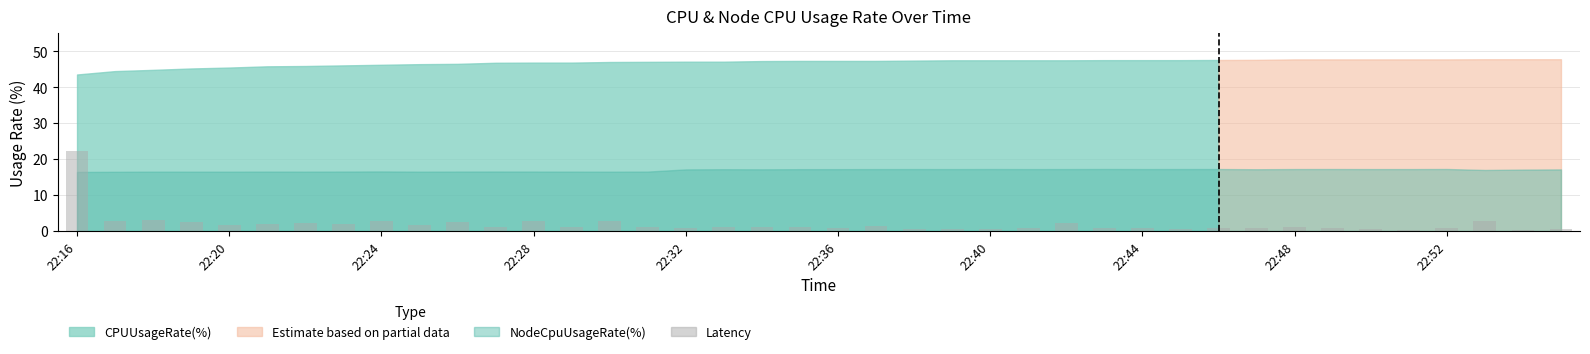

What is the value of the 15th bar from the left?

2.8